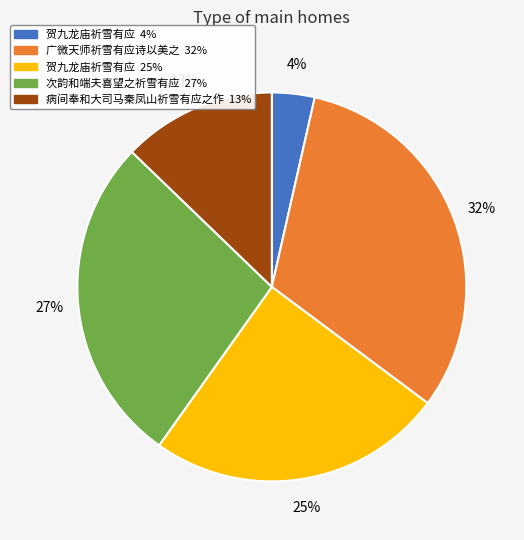

Does any single category account for the majority?

No